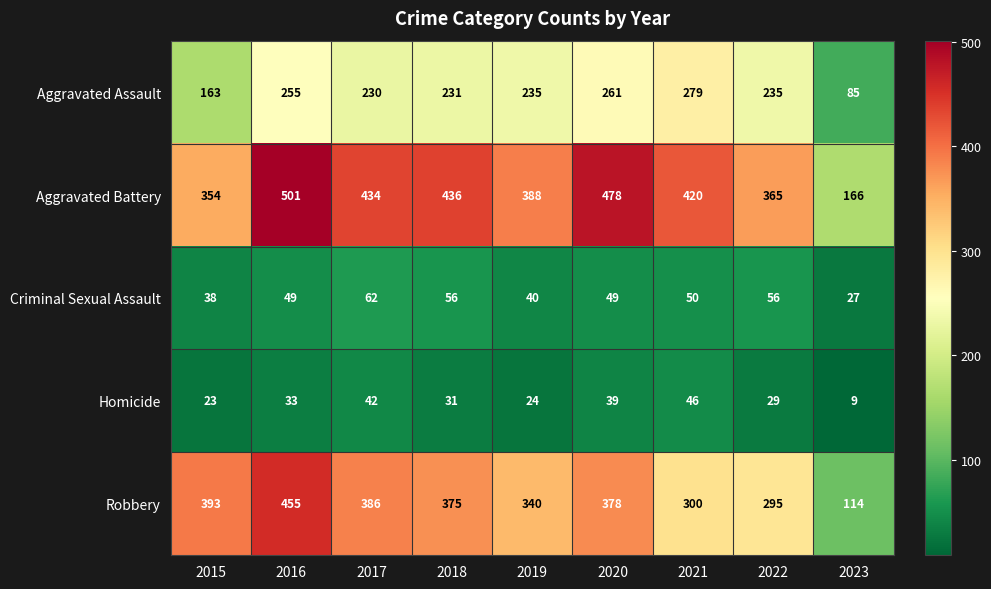

At which label does Homicide first exceed 31?

2016